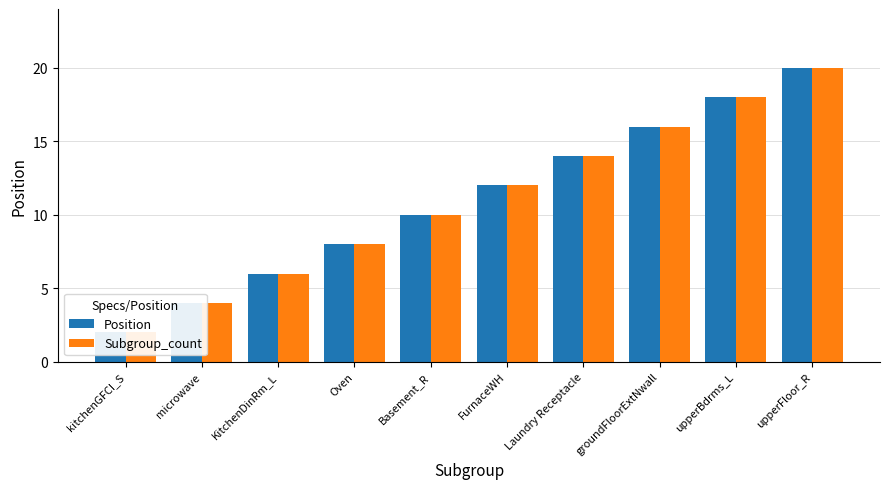

What are all the series names shown in the legend?

Position, Subgroup_count